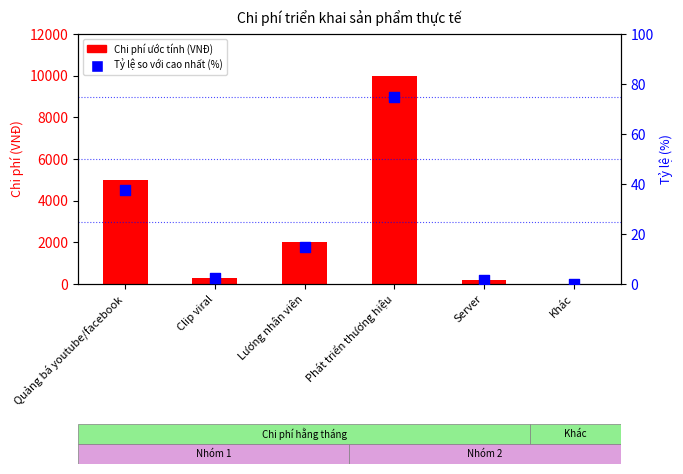

Which series reaches the maximum Y coordinate?

Chi phí ước tính (VNĐ)